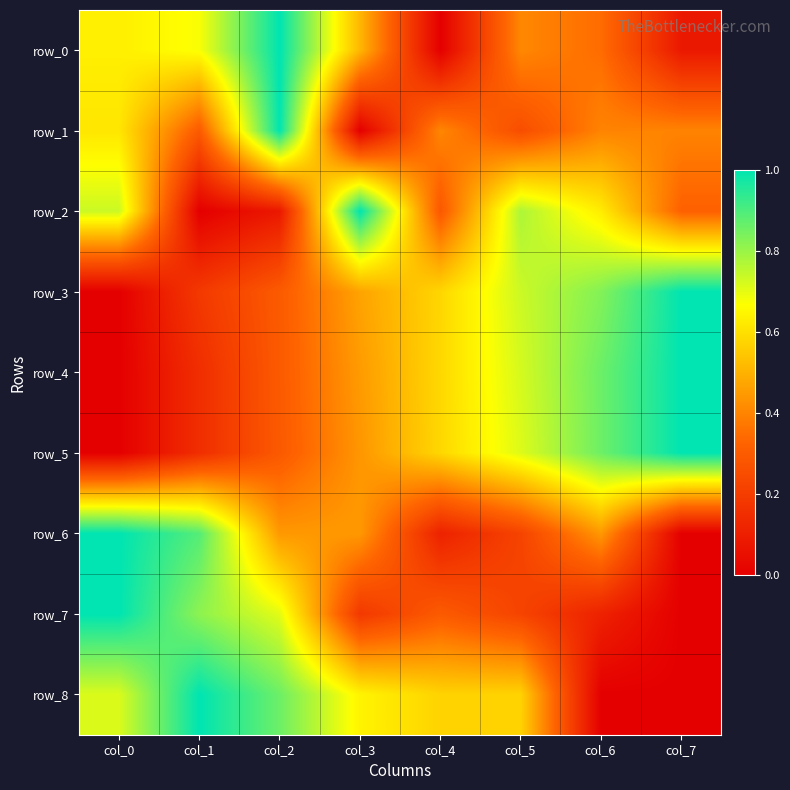

Rank the categories by row_6 value from lowest to highest.

col_7, col_4, col_5, col_2, col_3, col_6, col_1, col_0